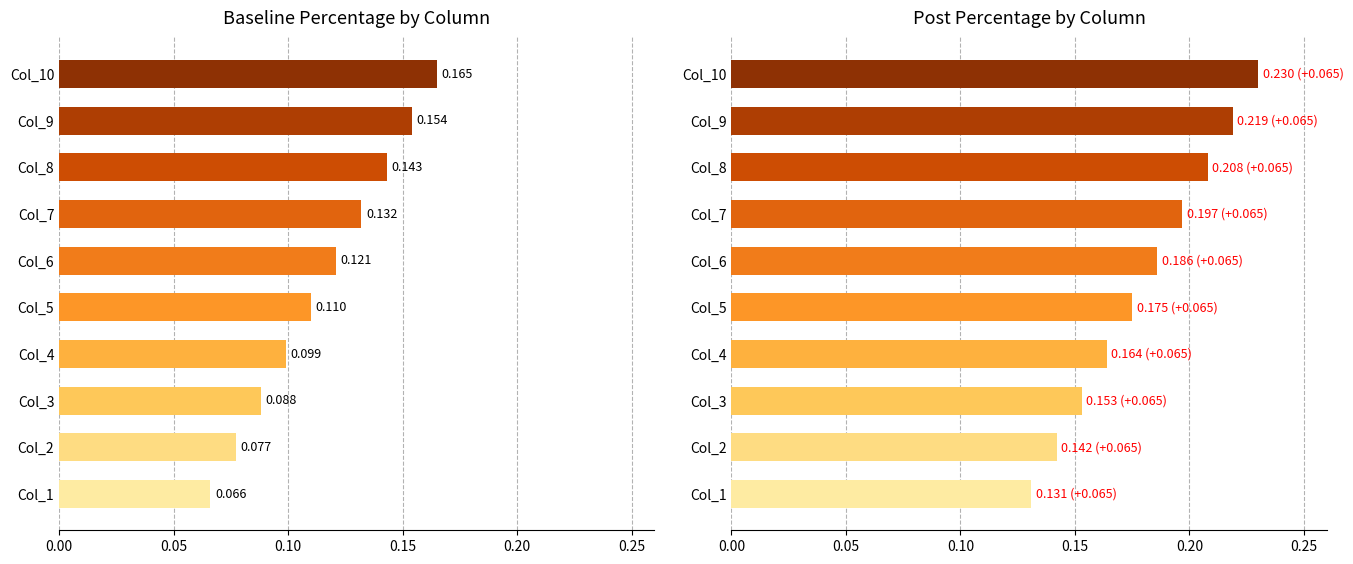

What is the sum of the Baseline Percentage values at Col_3 and Col_8?

0.2